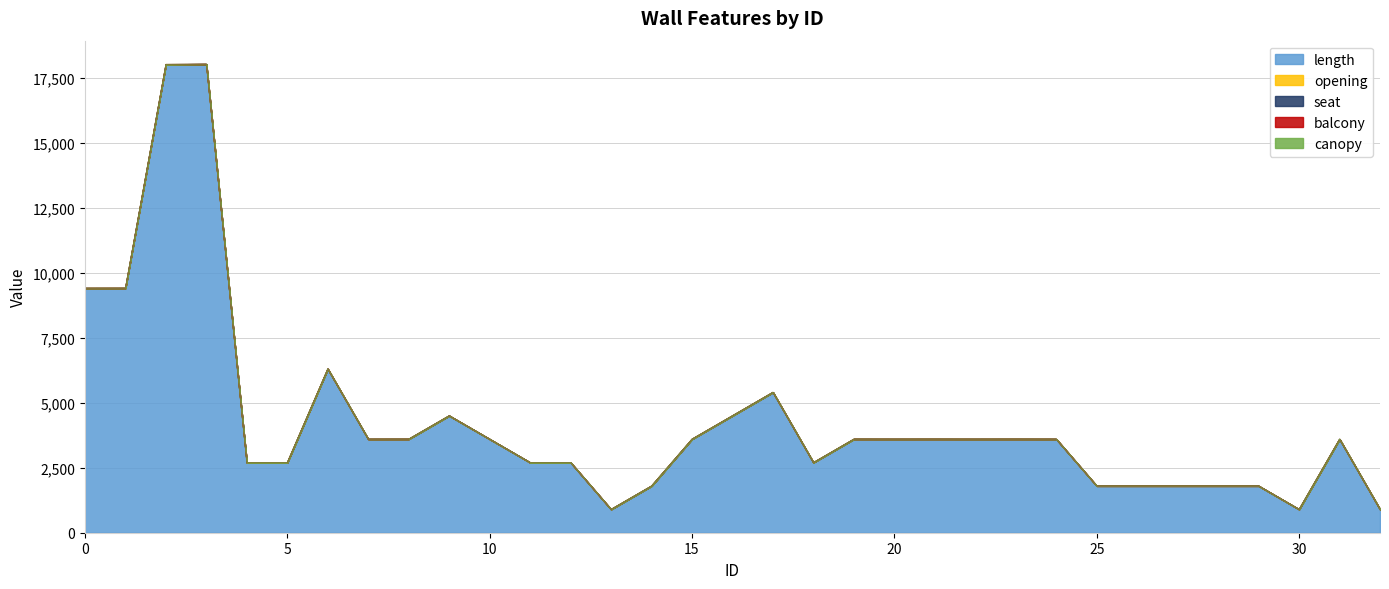

Between 1 and 20, which is larger?

1